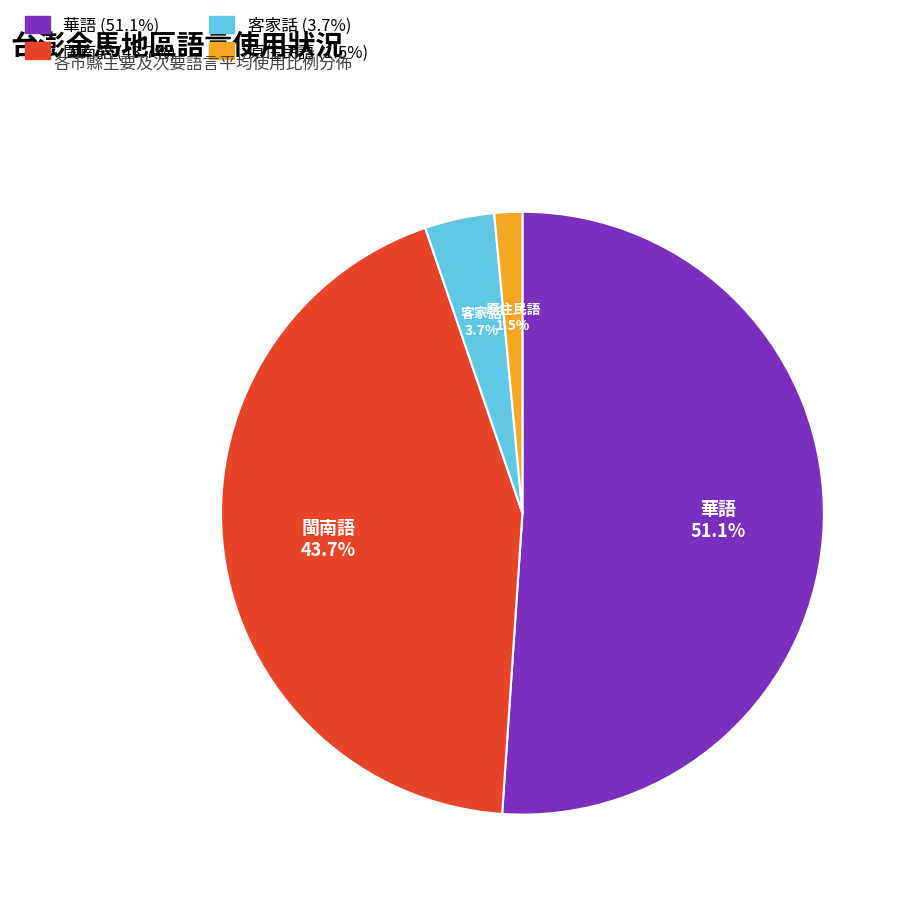

Does any single category account for the majority?

Yes